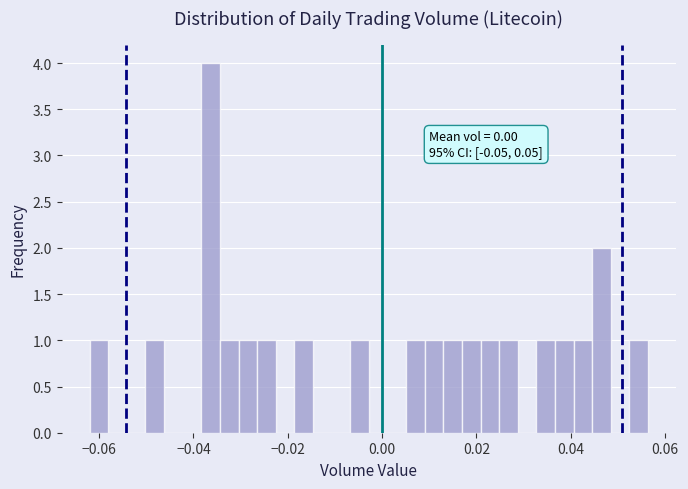

Around what value on the x-axis is the tallest bar? Give the approximate position of its centre, as read against the axis.

-0.036